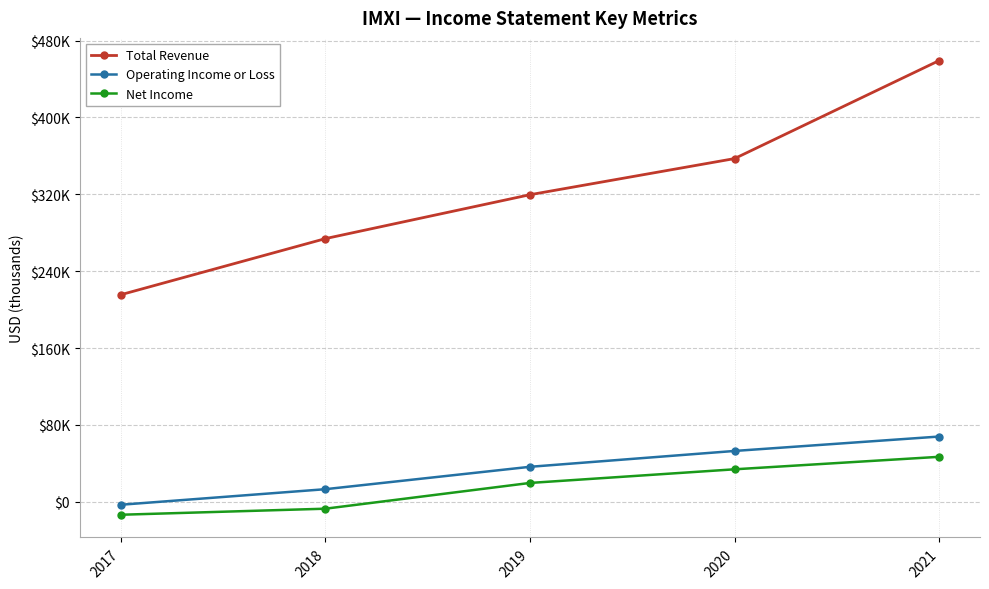

What are all the series names shown in the legend?

Total Revenue, Operating Income or Loss, Net Income